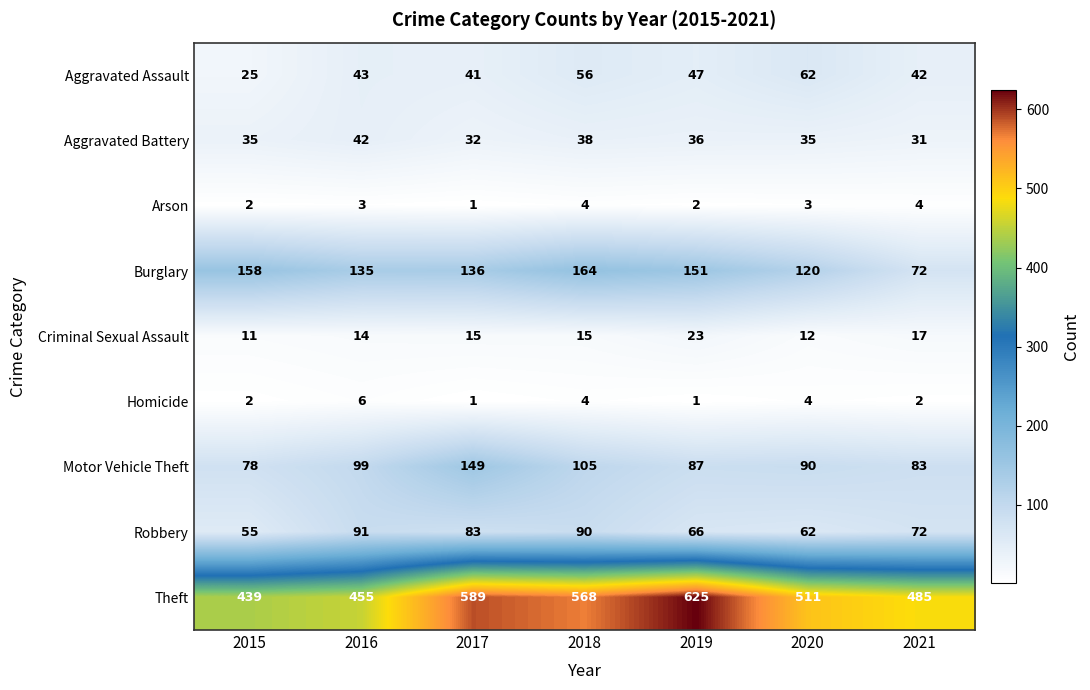

The Robbery series shows 66 at 2019. True or false?

True